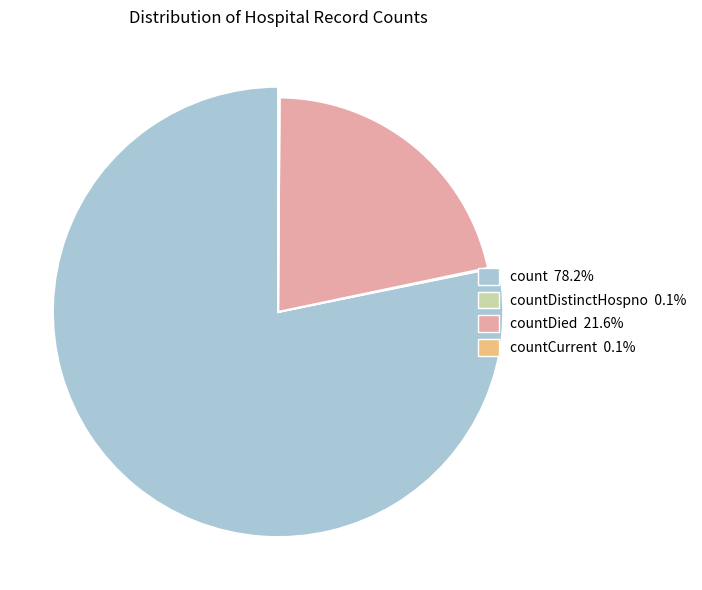

What is the ratio of the value at count to the value at countDistinctHospno?

851.1